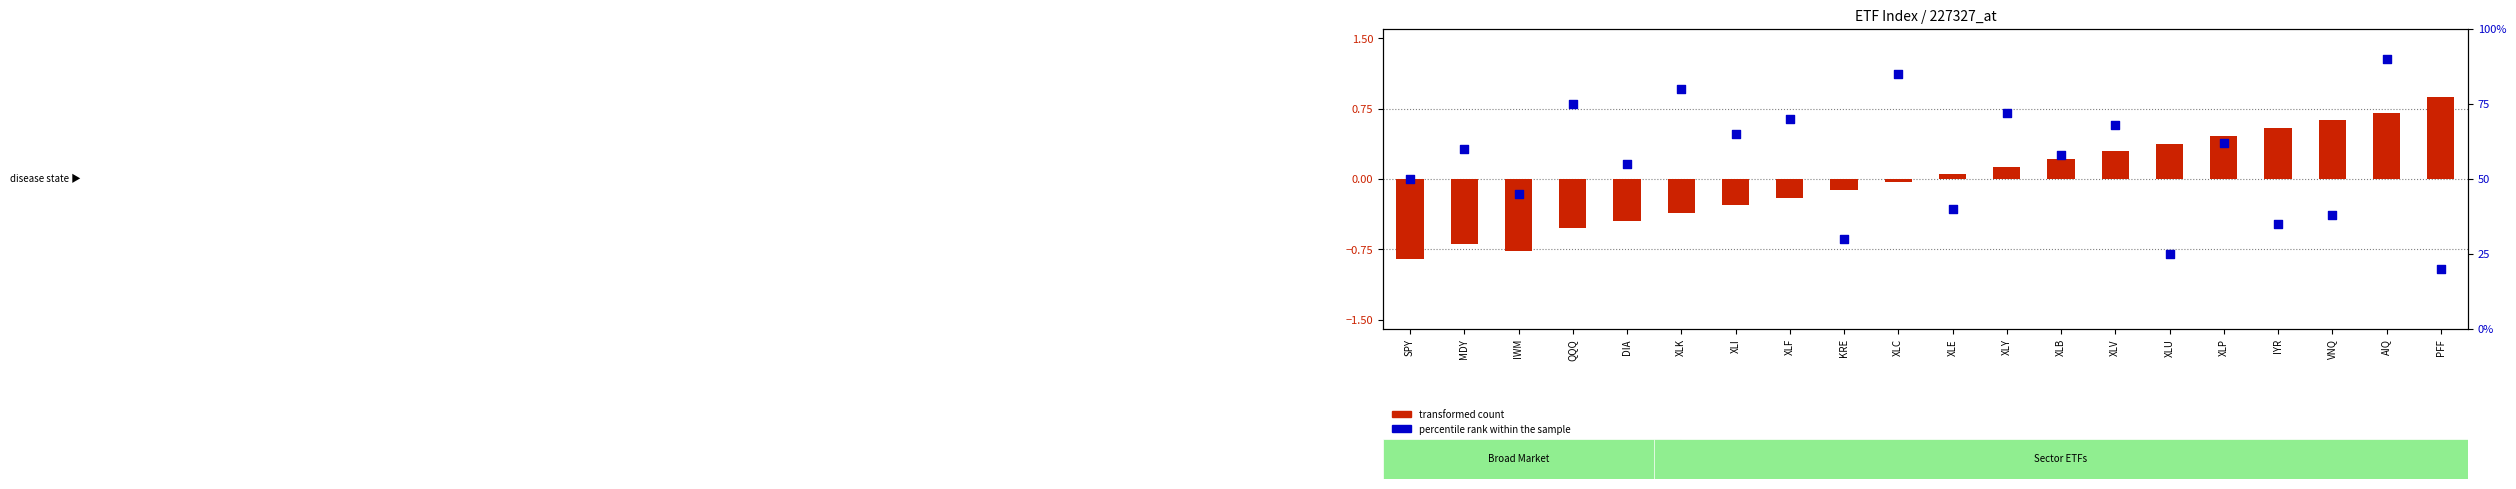

Which series has the largest total across all categories?

percentile rank within the sample